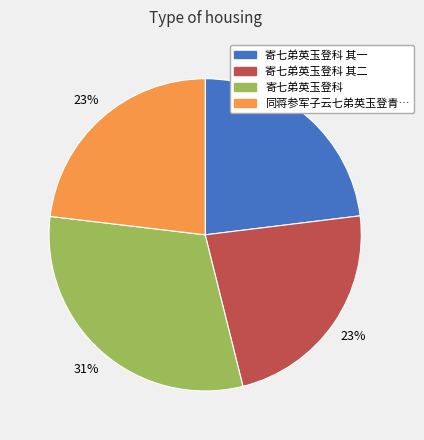

Is there a majority slice in this chart?

No